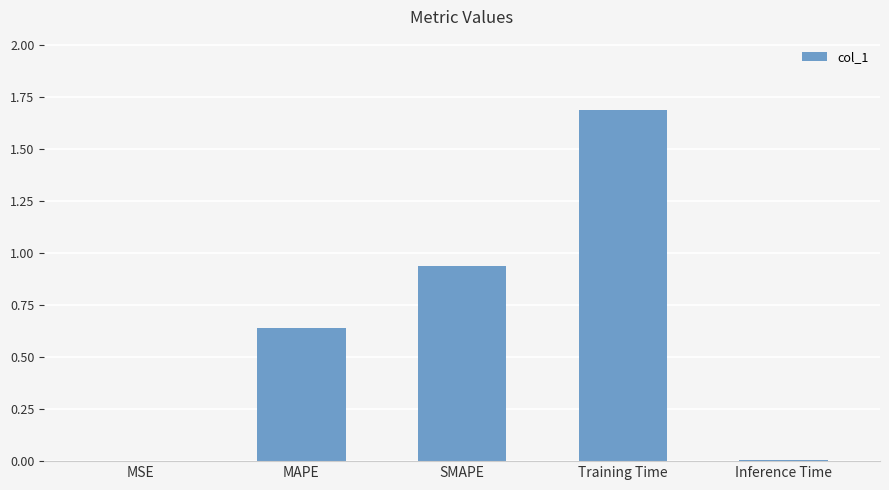

Is it true that the value at Training Time is 1.7?

True